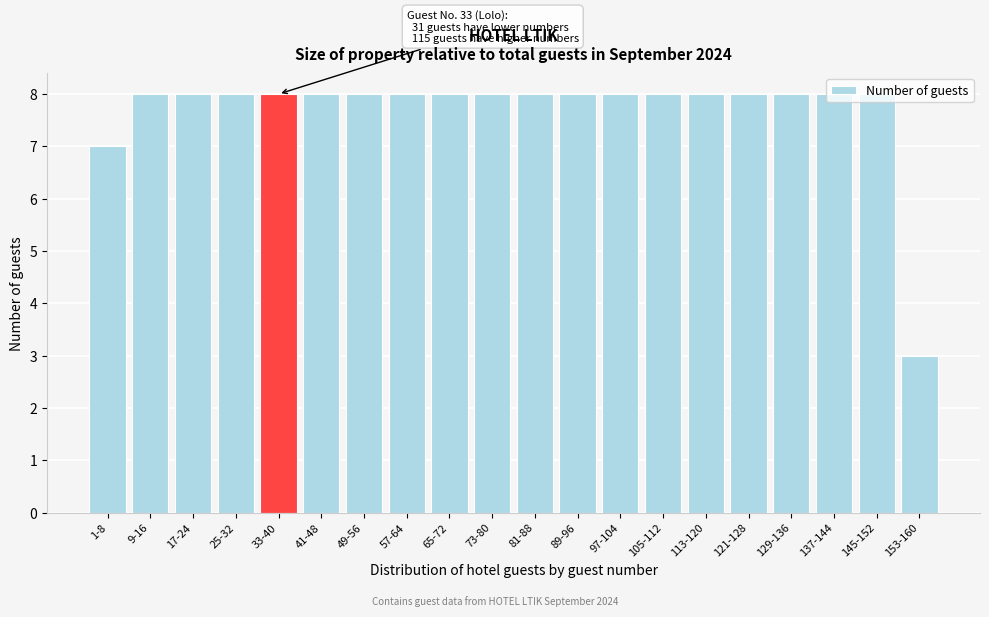

What is the sum of all values?

154